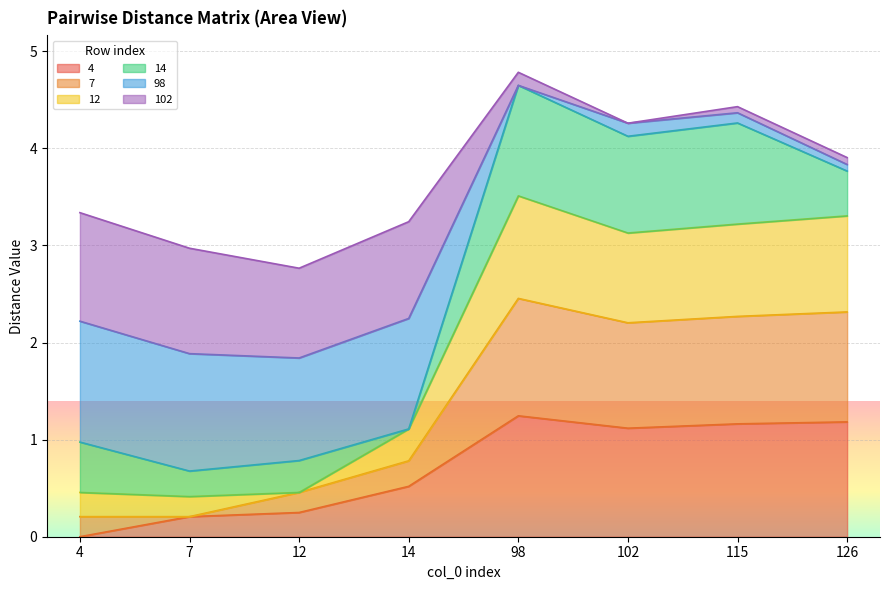

What is the total value across all series at 14?

3.2